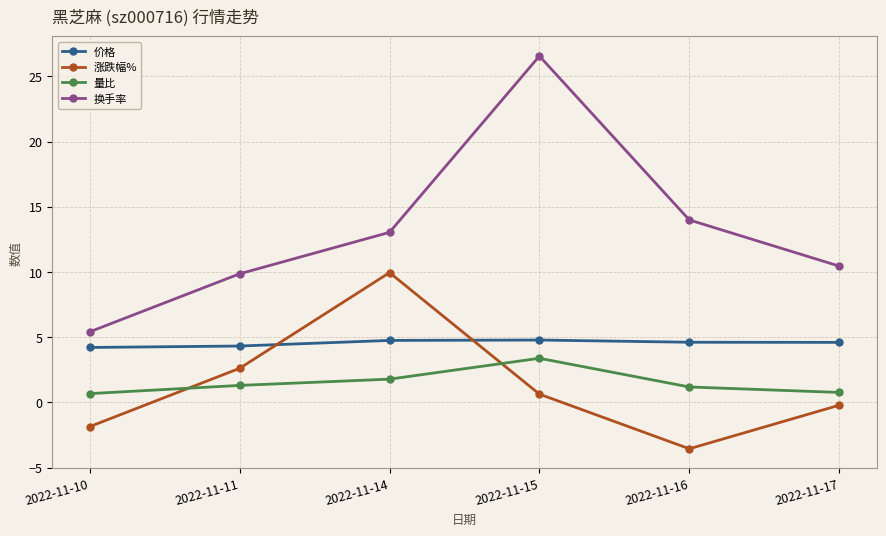

True or false: 价格 and 量比 cross at least once.

False